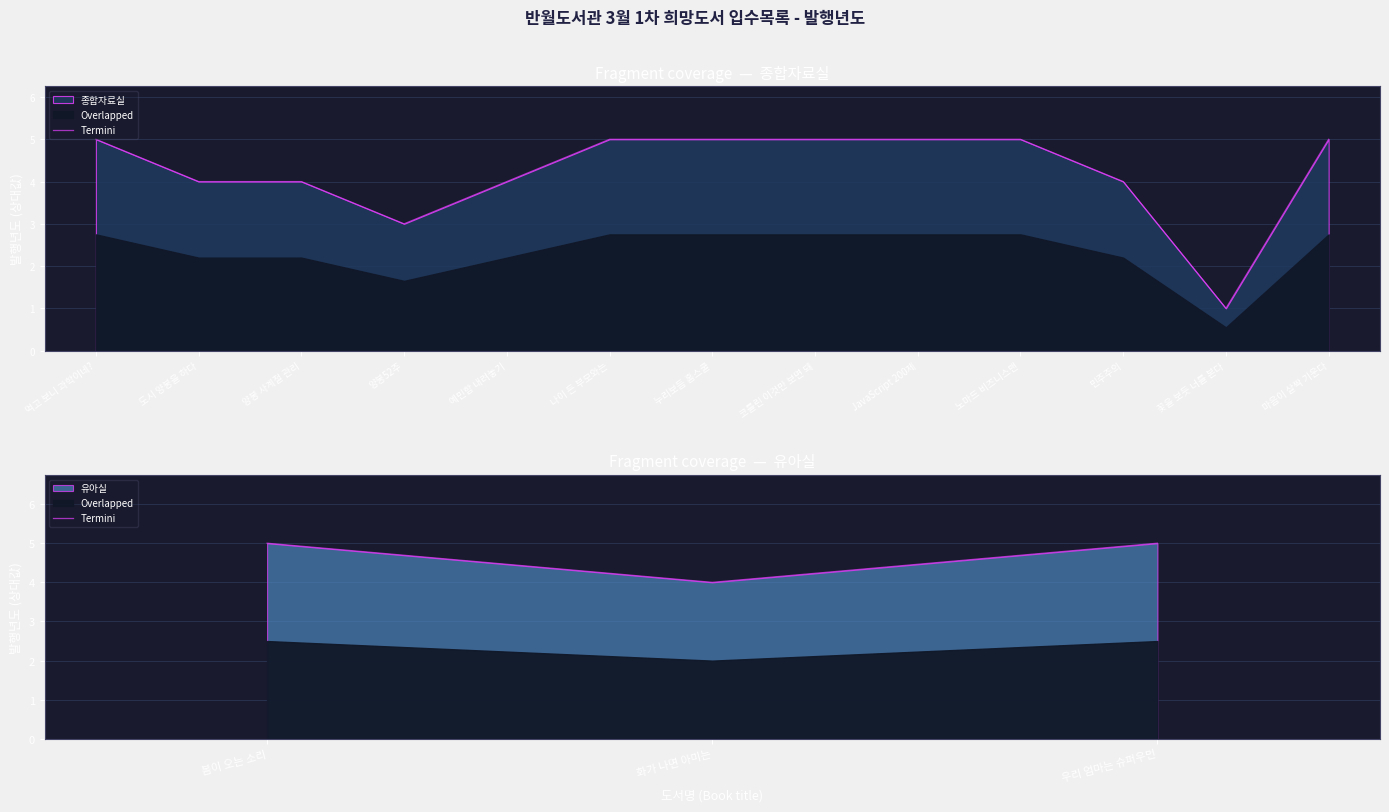

What is the average value?

5